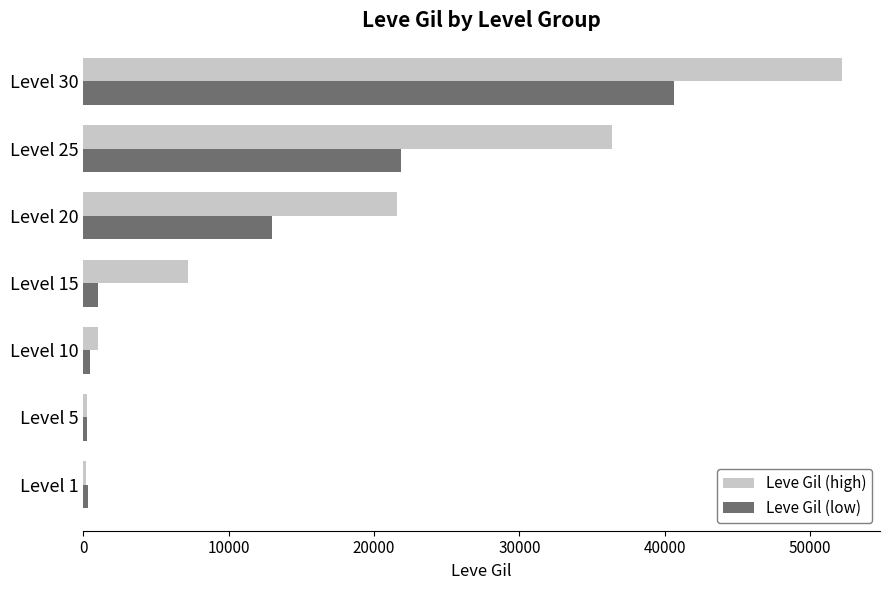

Between Level 10 and Level 25, which series saw the biggest shift?

Leve Gil (high)